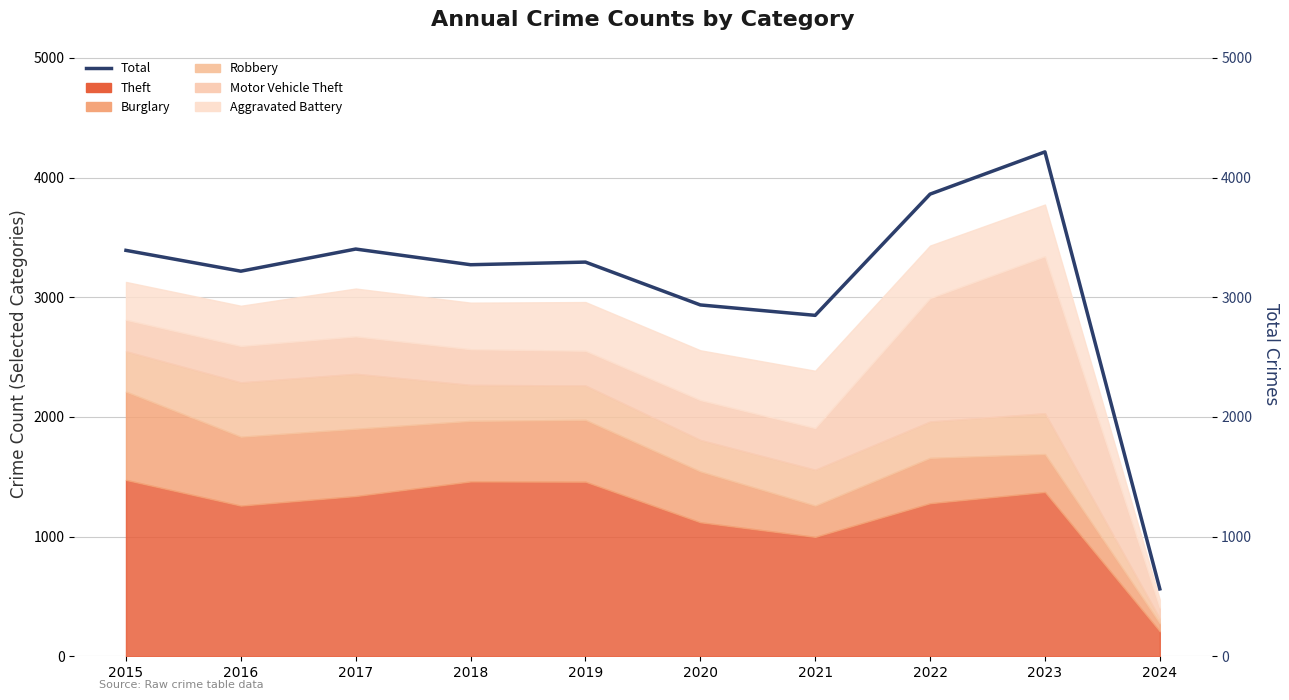

Rank the categories by value from lowest to highest.

2024, 2021, 2020, 2016, 2018, 2019, 2015, 2017, 2022, 2023